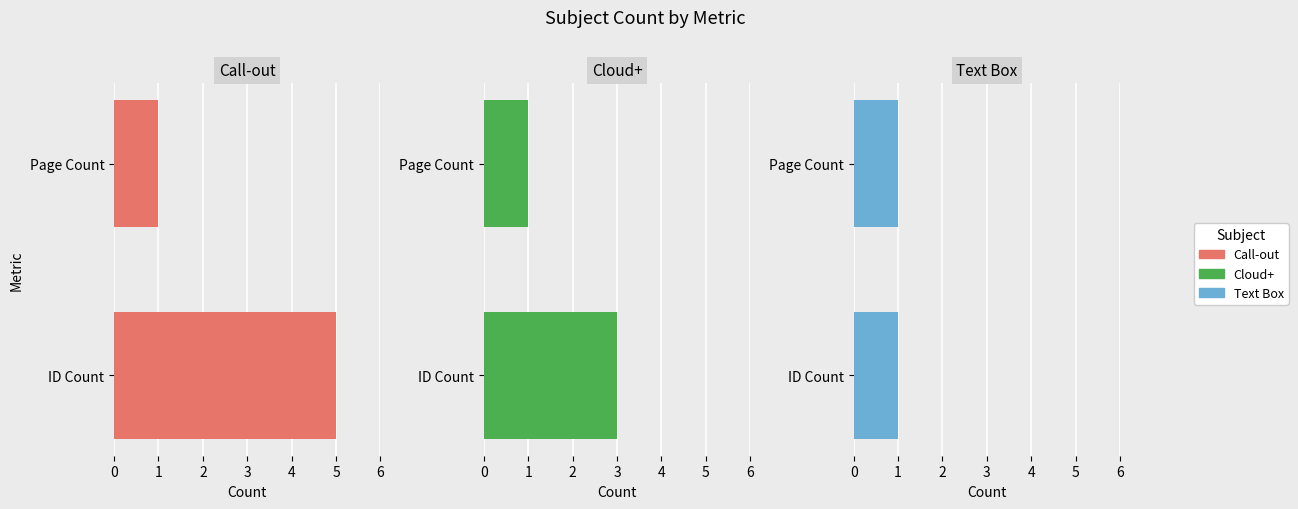

Which series has the largest total across all categories?

Call-out